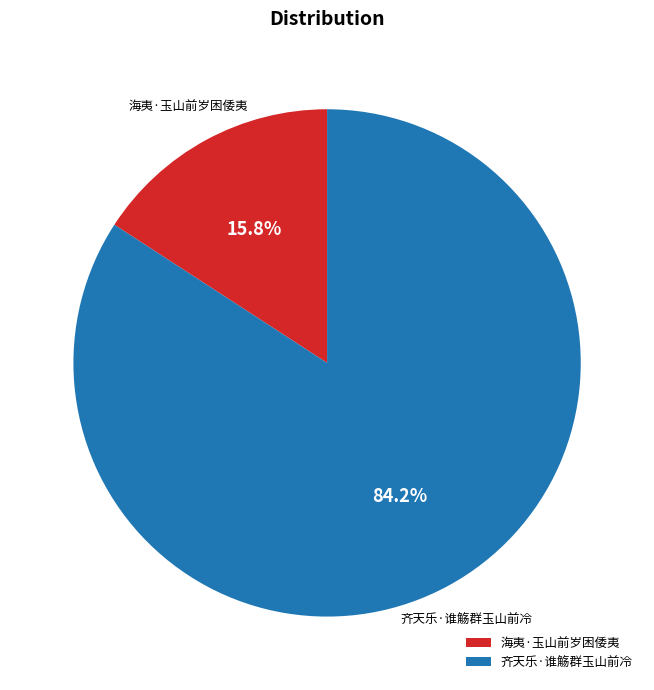

Is there any slice that represents more than half of the pie?

Yes